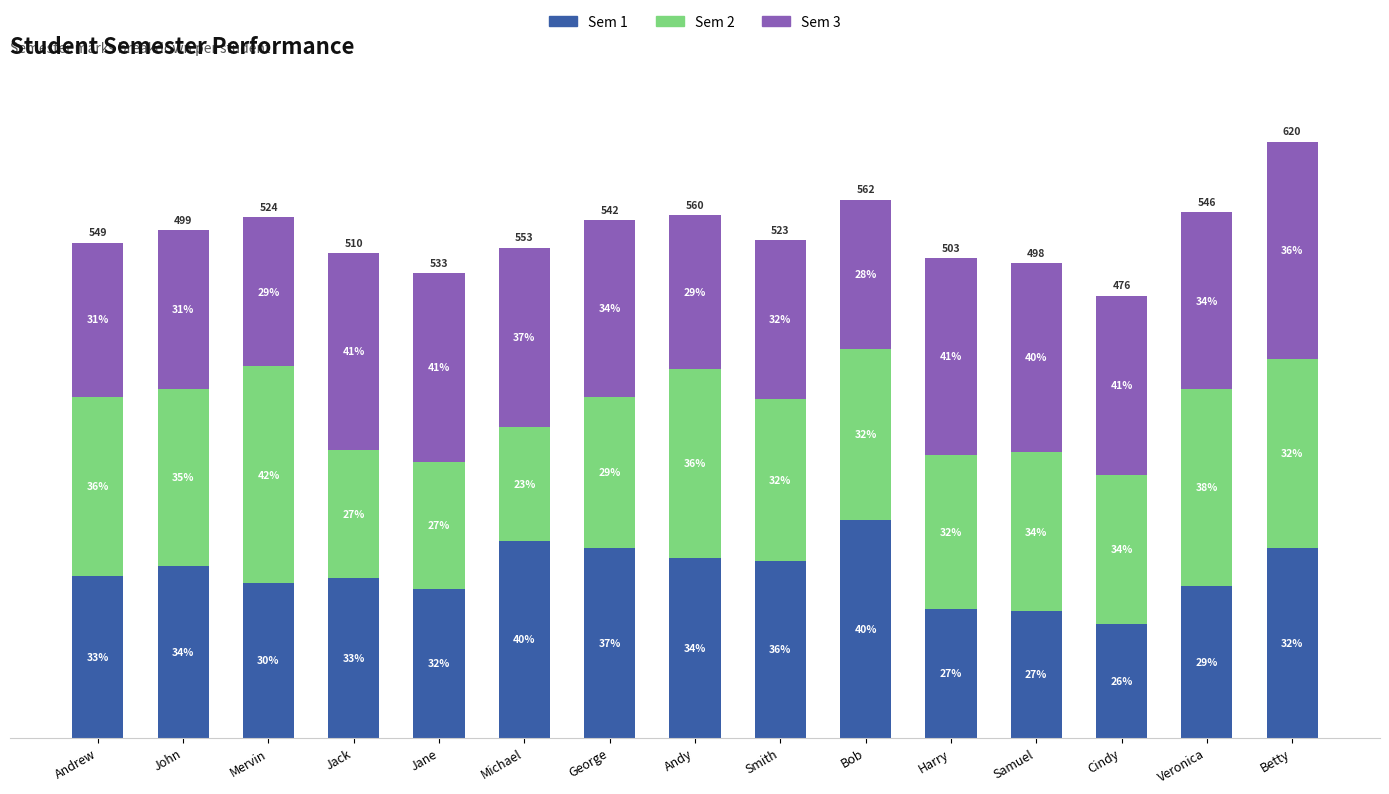

Which series has the largest total across all categories?

Sem 3